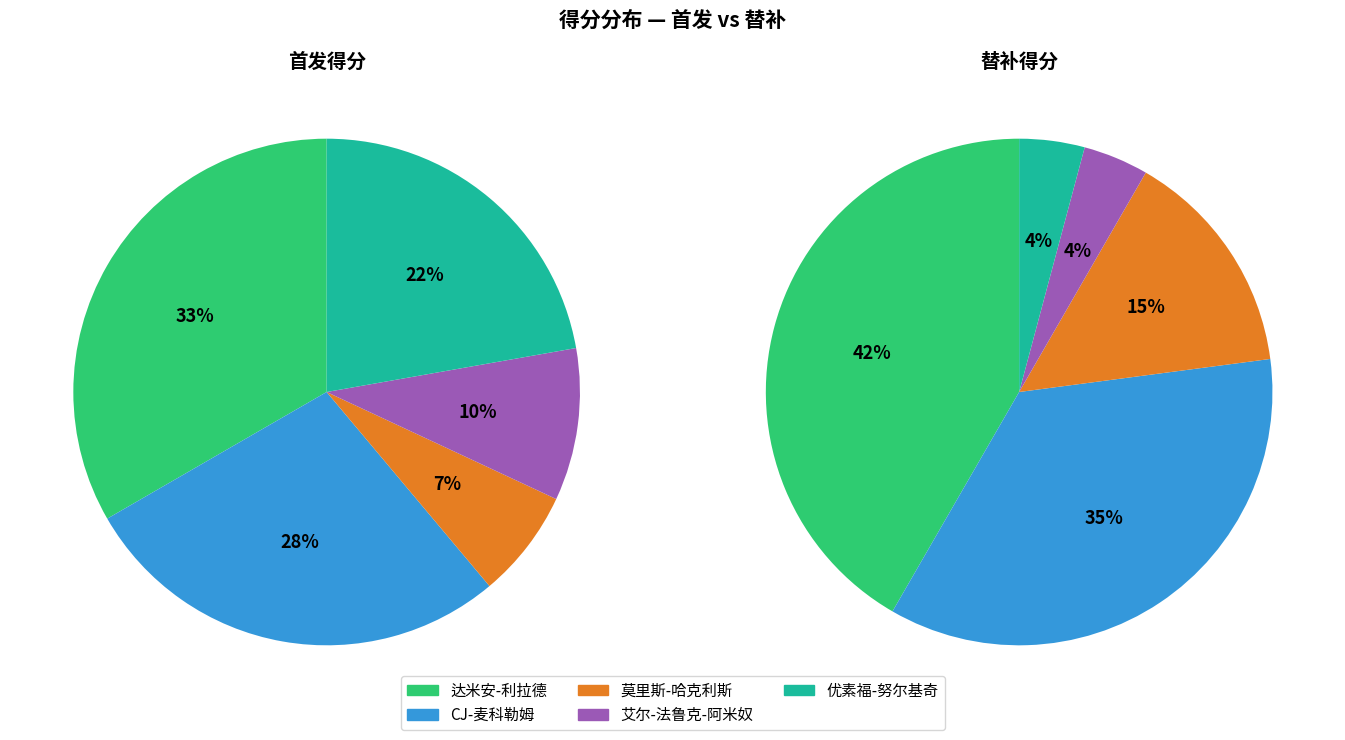

How many segments does this pie chart have?

10